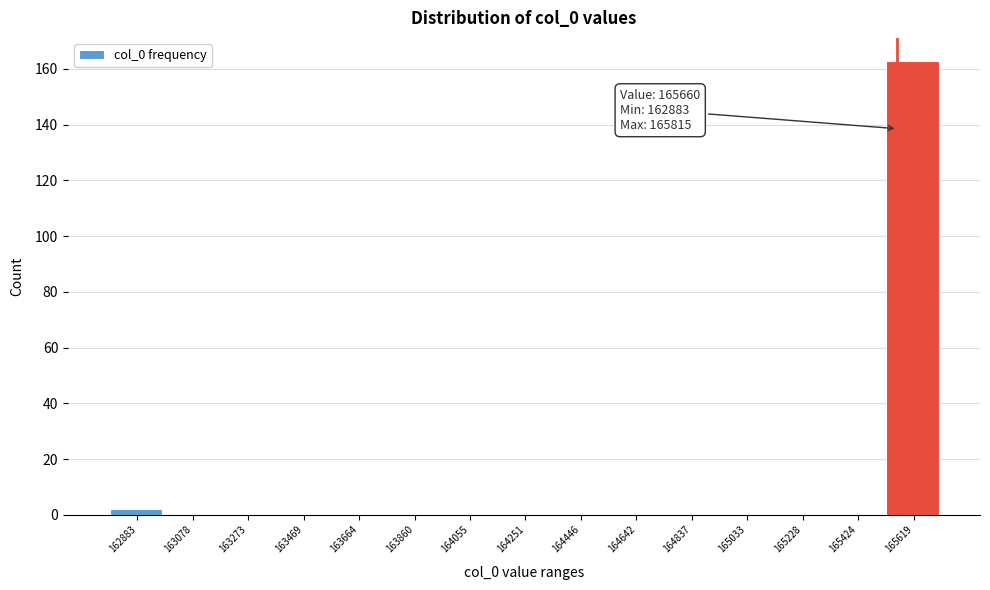

Reading left to right, list all the values displayed in this chart.

162883=2	163078=0	163273=0	163469=0	163664=0	163860=0	164055=0	164251=0	164446=0	164642=0	164837=0	165033=0	165228=0	165424=0	165619=163